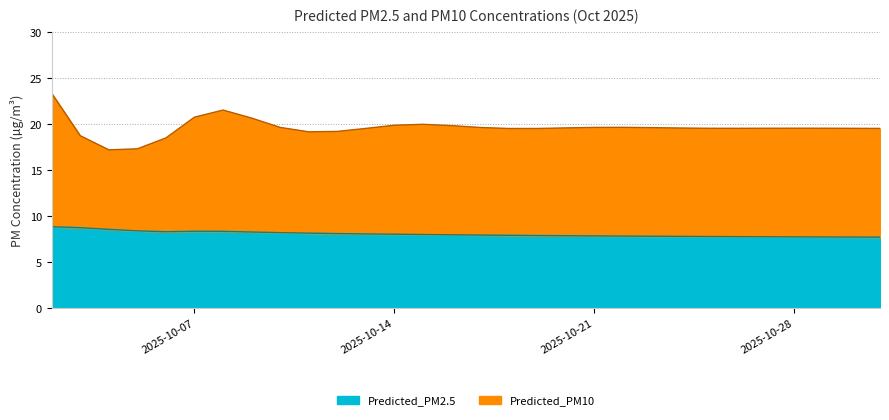

How many categories are shown in the chart?

30